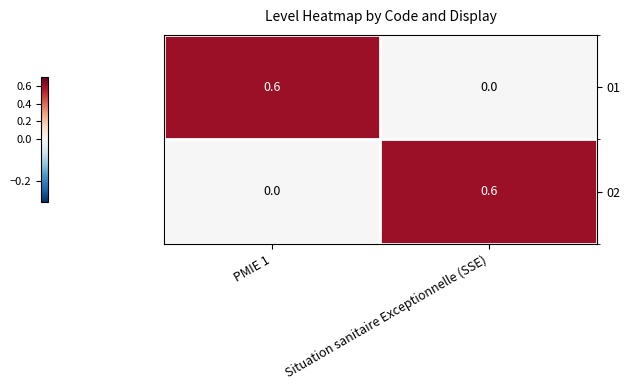

Rank the series at PMIE 1 from highest to lowest value.

01, 02